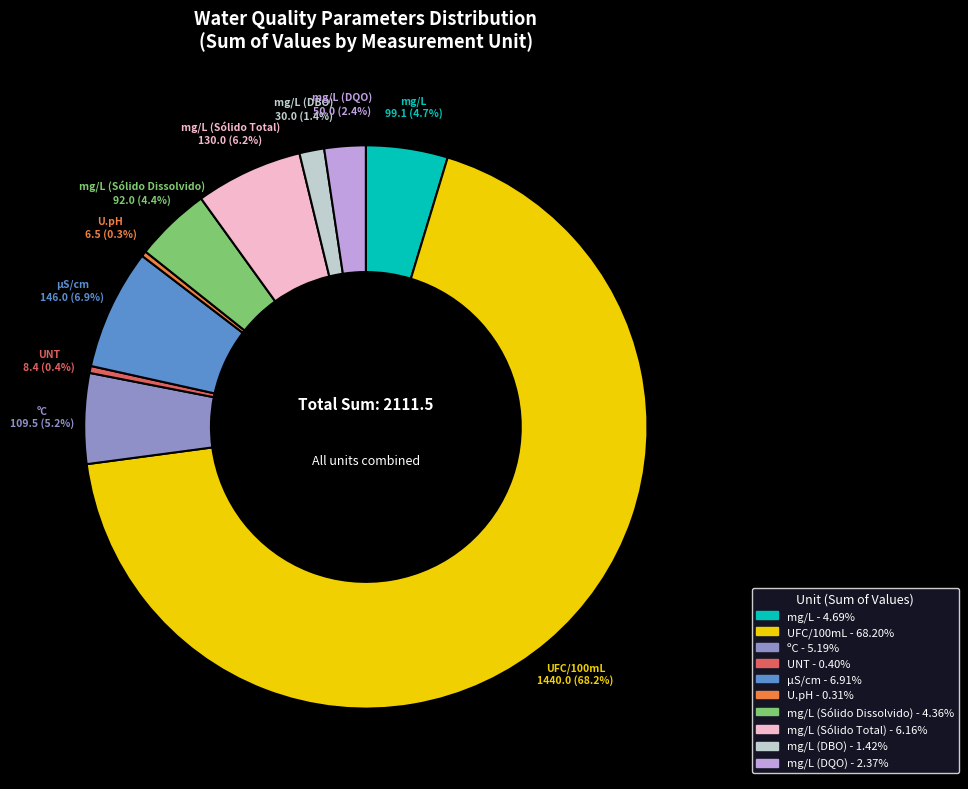

Does any single category account for the majority?

Yes